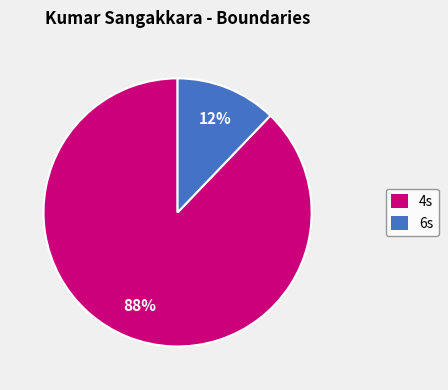

To the nearest percent, what is the difference between the 6s and 4s slice percentages?

76%